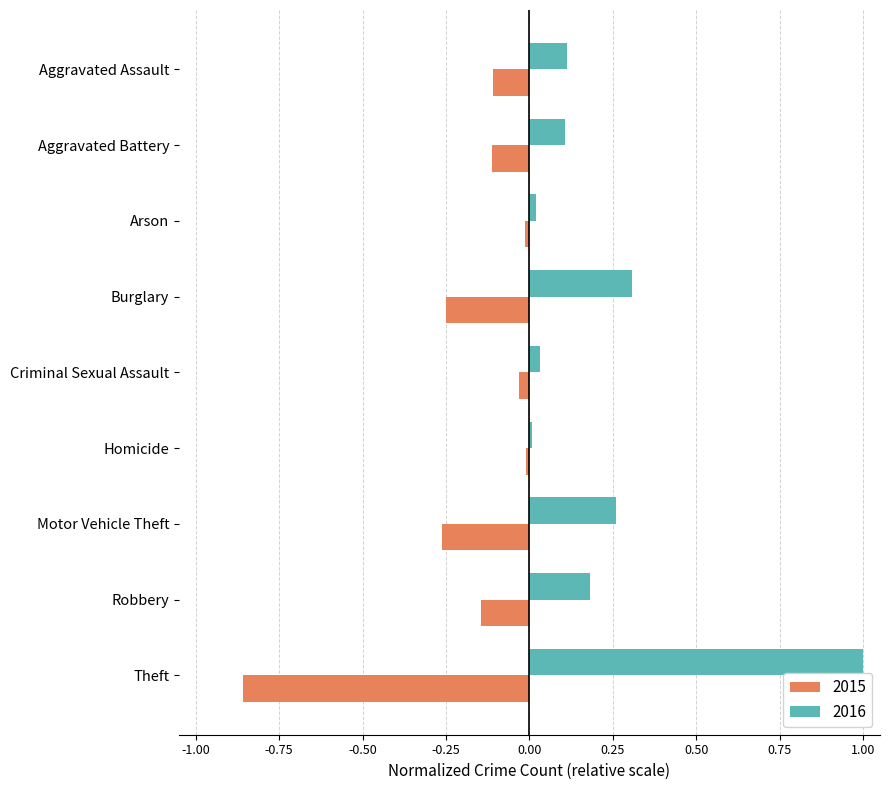

At which label does 2016 reach its peak?

Theft